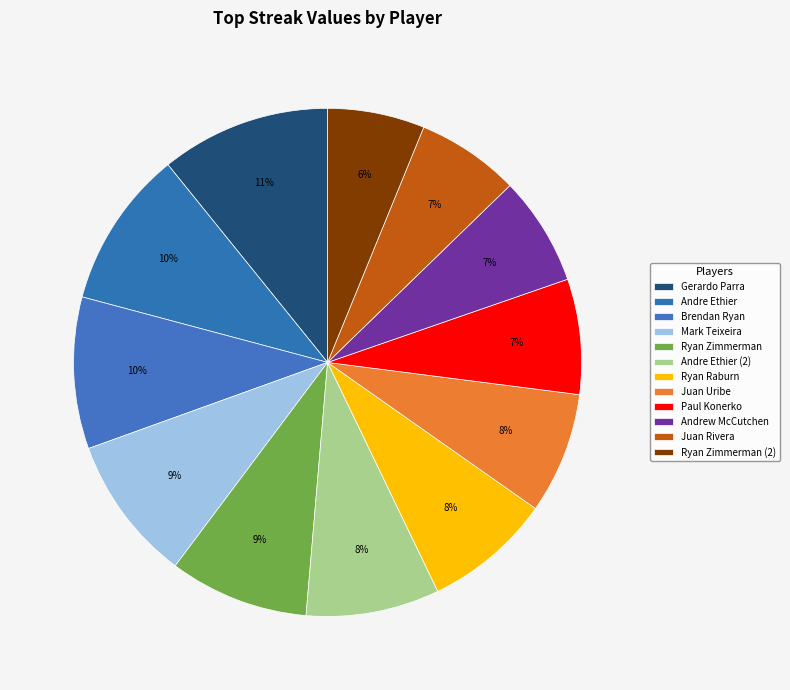

How many segments does this pie chart have?

12